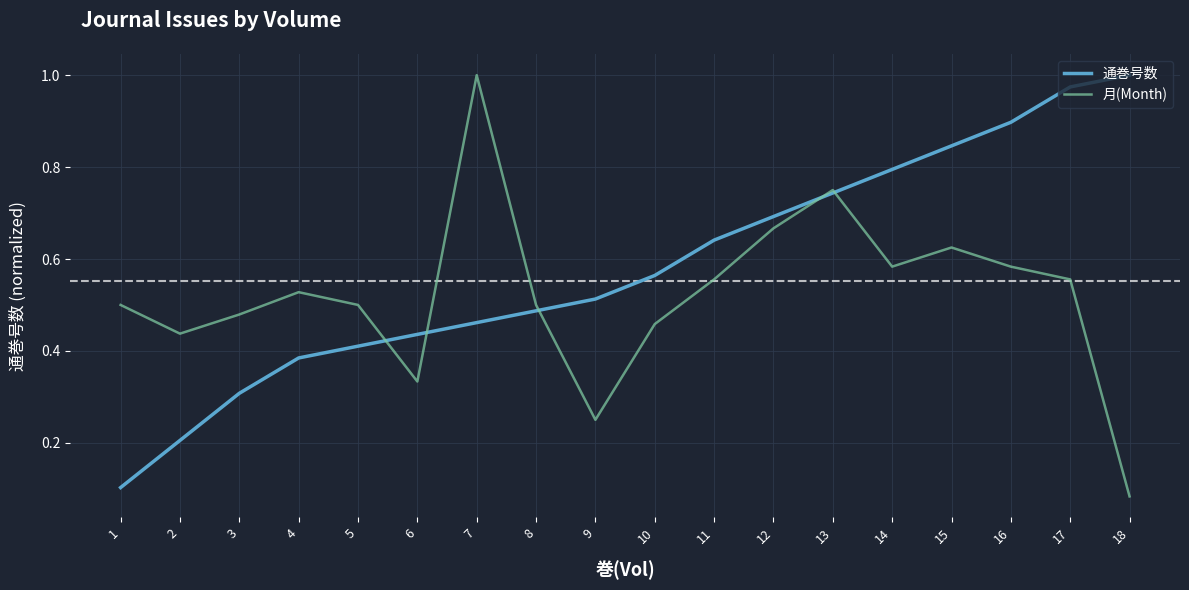

Between 9 and 11, which series saw the biggest shift?

月(Month)